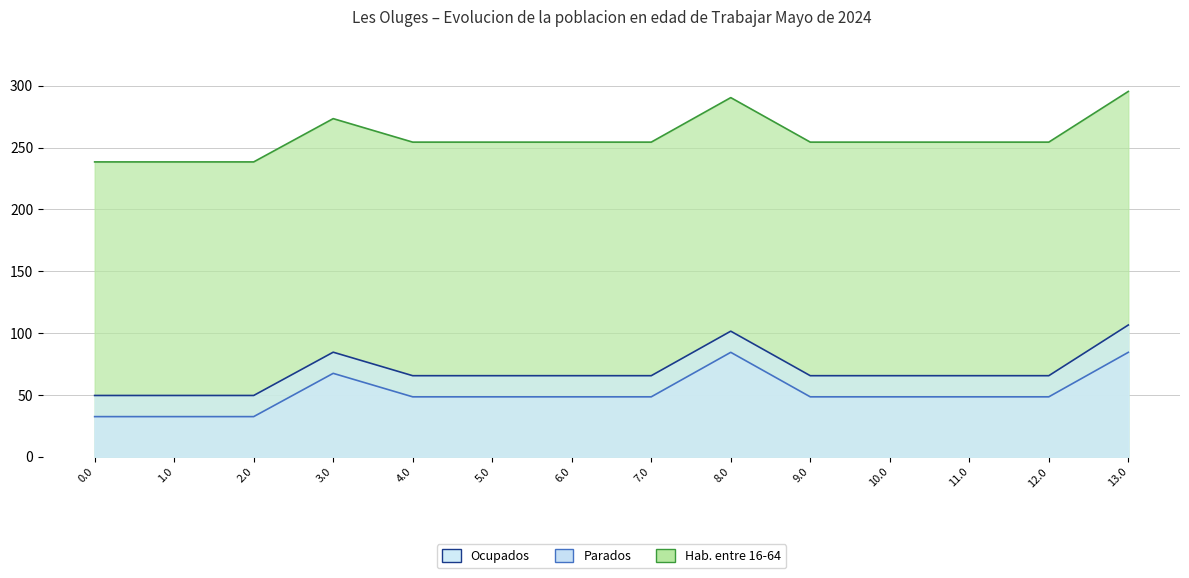

What is the label of the 4th point from the left?

3.0